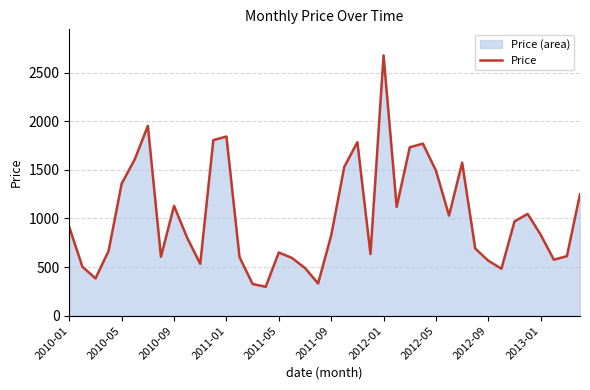

Reading left to right, list all the values displayed in this chart.

911	504	383	665	1358	1608	1953	606	1130	802	533	1806	1843	602	326	297	650	594	490	331	825	1531	1785	634	2678	1119	1732	1770	1492	1030	1574	691	565	483	970	1047	832	576	612	1250